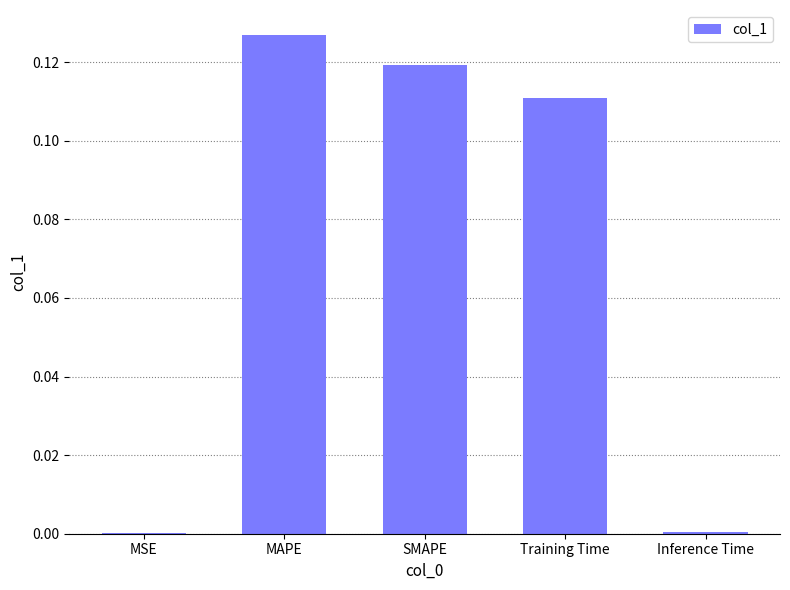

What is the change in value from MSE to Training Time?

+0.1